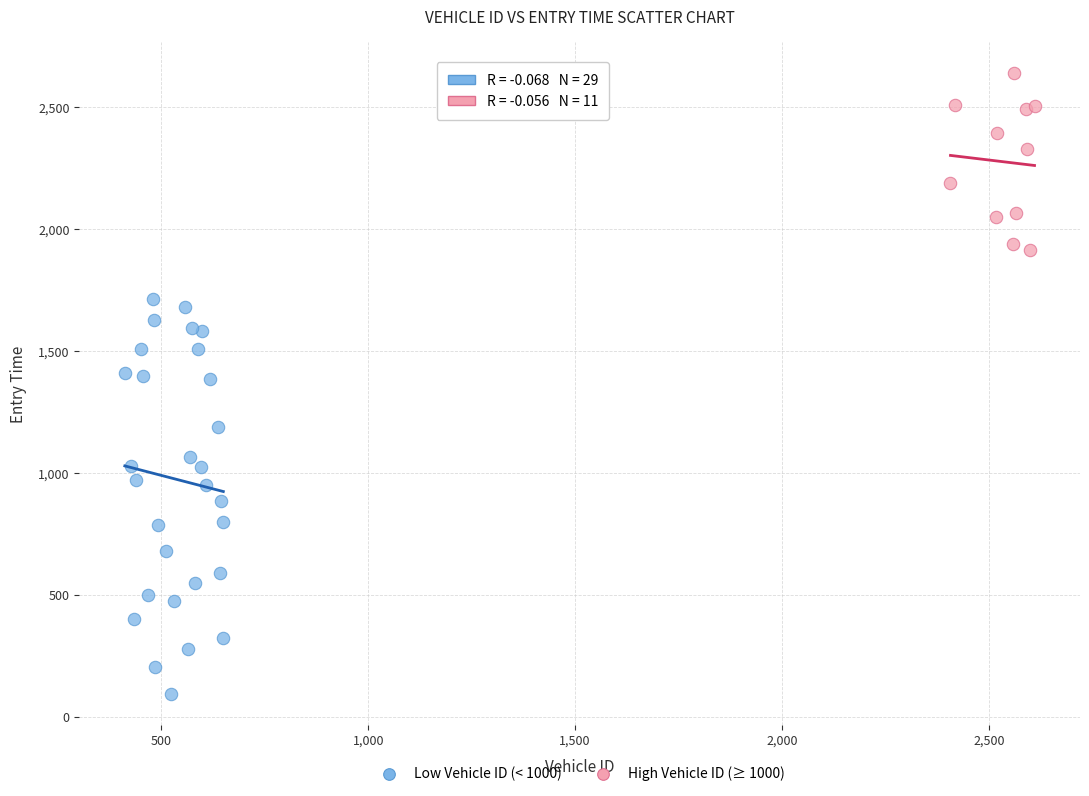

What are all the series names shown in the legend?

Low Vehicle ID (< 1000), High Vehicle ID (≥ 1000)